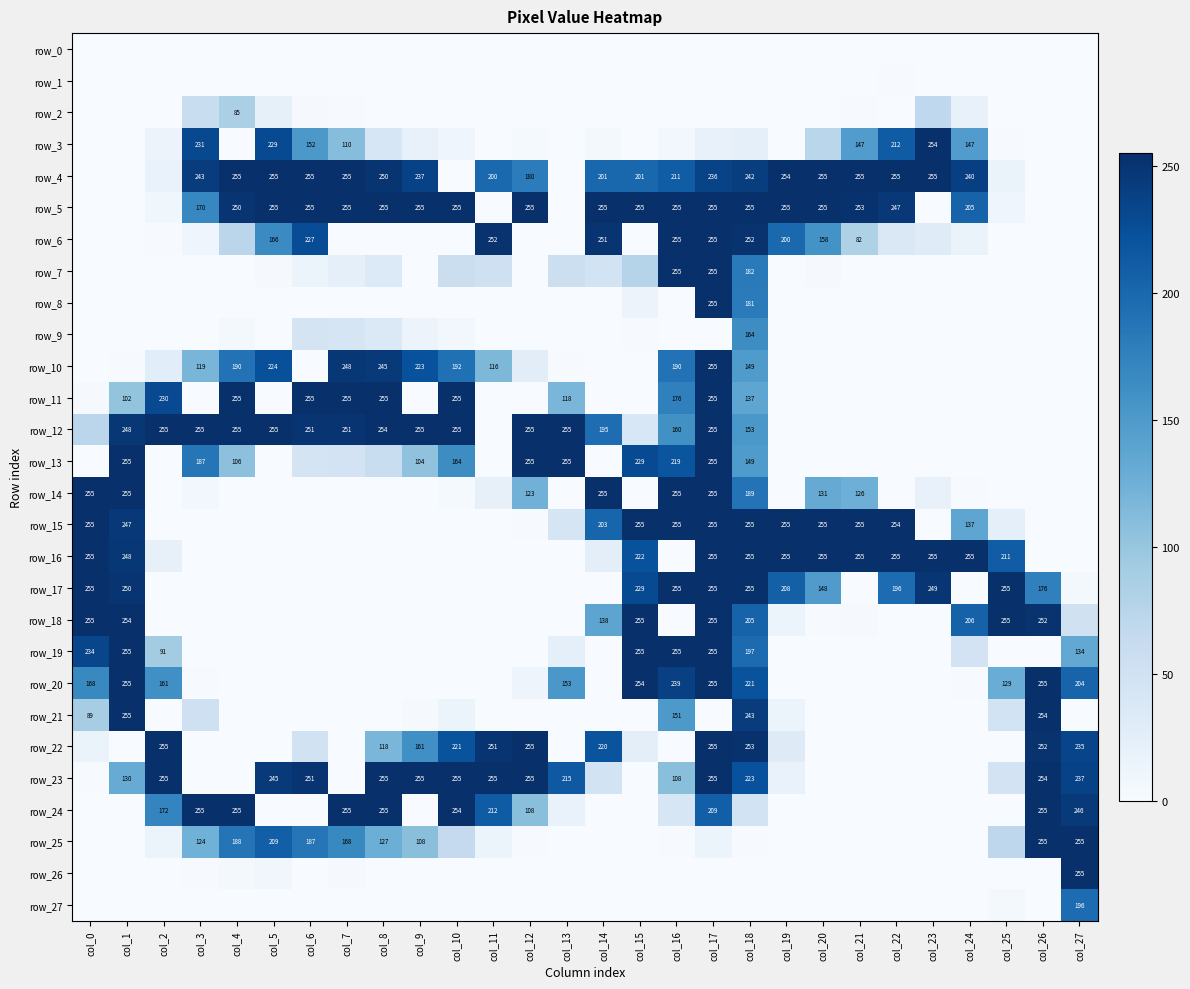

Which series has the widest spread of values?

row_4